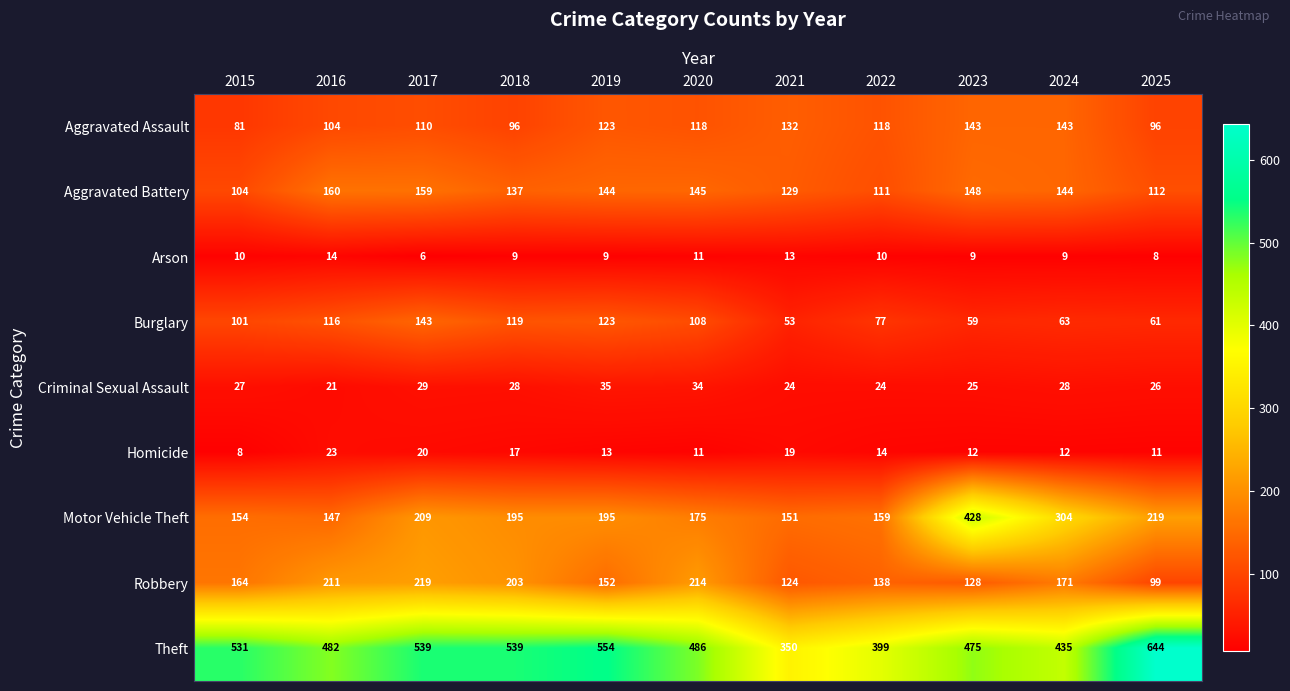

What is the difference between the Criminal Sexual Assault values at 2024 and 2016?

7